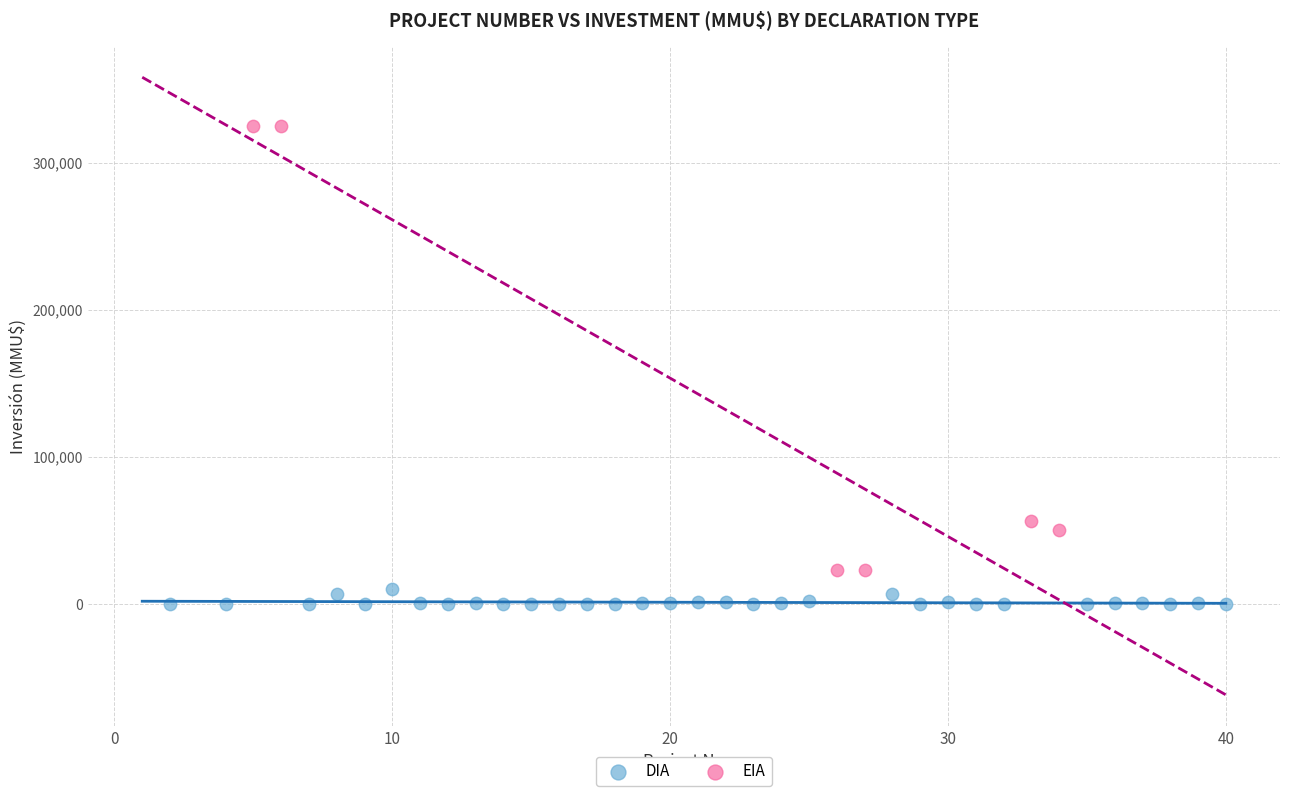

What are all the series names shown in the legend?

DIA, EIA